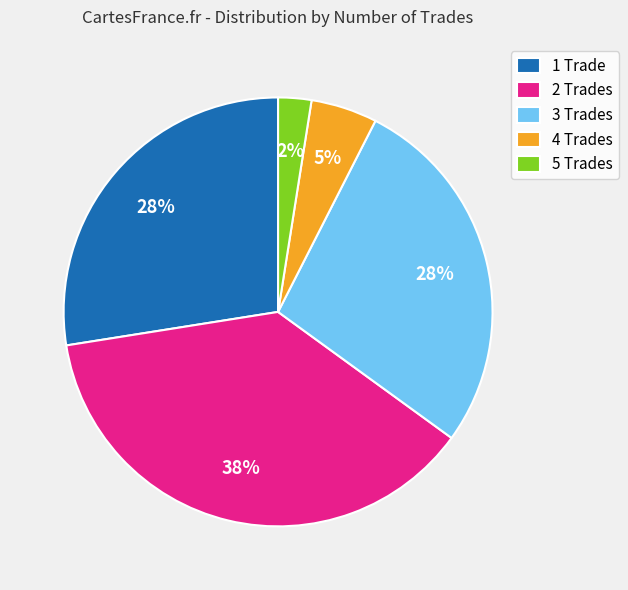

To the nearest percent, what is the difference between the 2 Trades and 5 Trades slice percentages?

35%